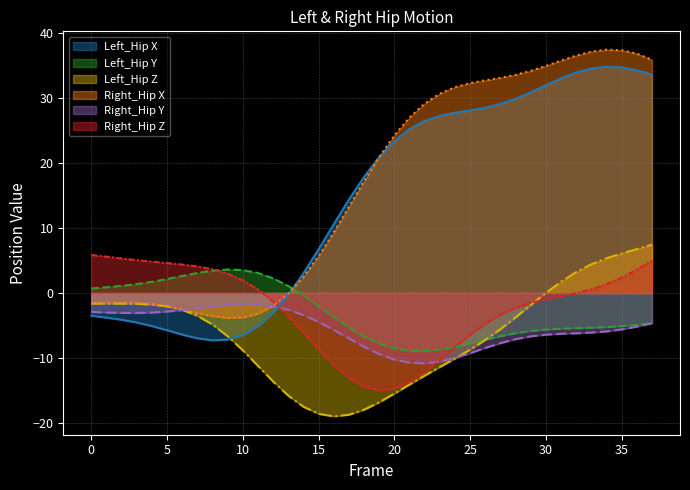

Rank the series at 19 from highest to lowest value.

Right_Hip_X, Left_Hip_X, Left_Hip_Y, Right_Hip_Y, Right_Hip_Z, Left_Hip_Z